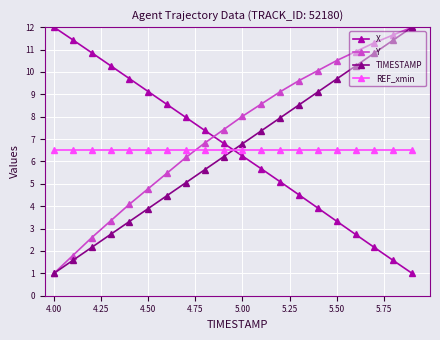

True or false: REF_xmin and Y cross at least once.

True